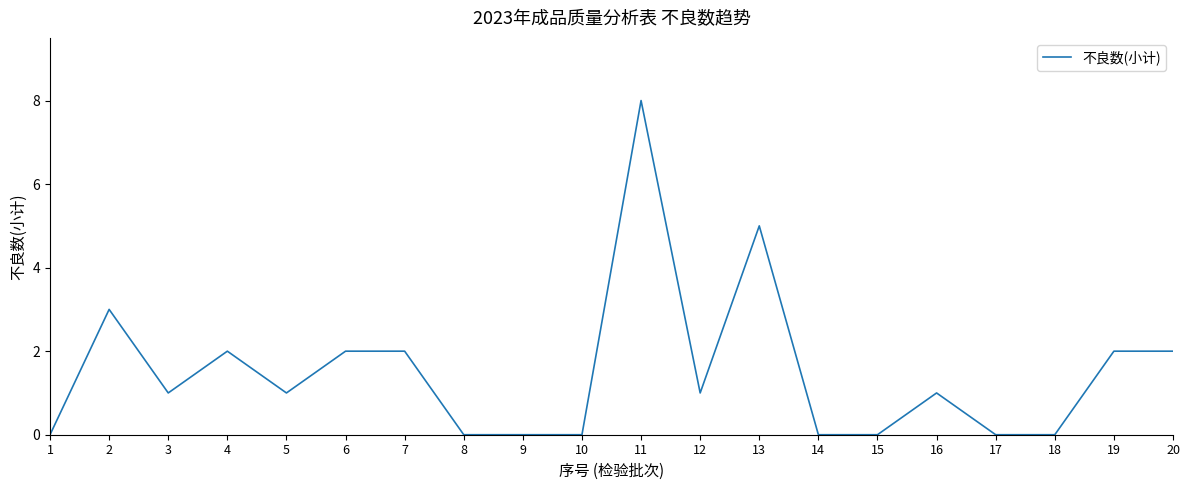

What is the difference between the maximum and second lowest values?

8